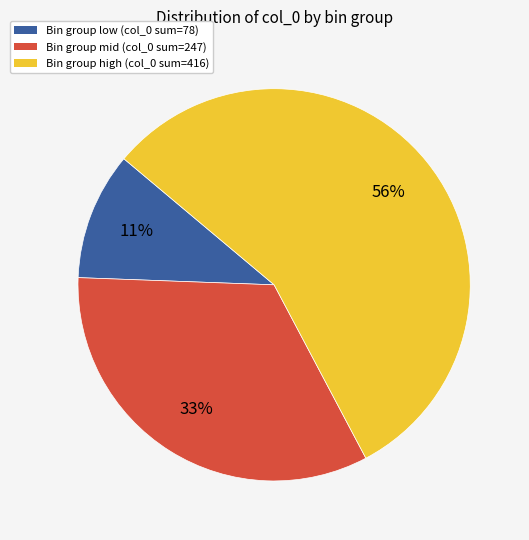

Does any single category account for the majority?

Yes